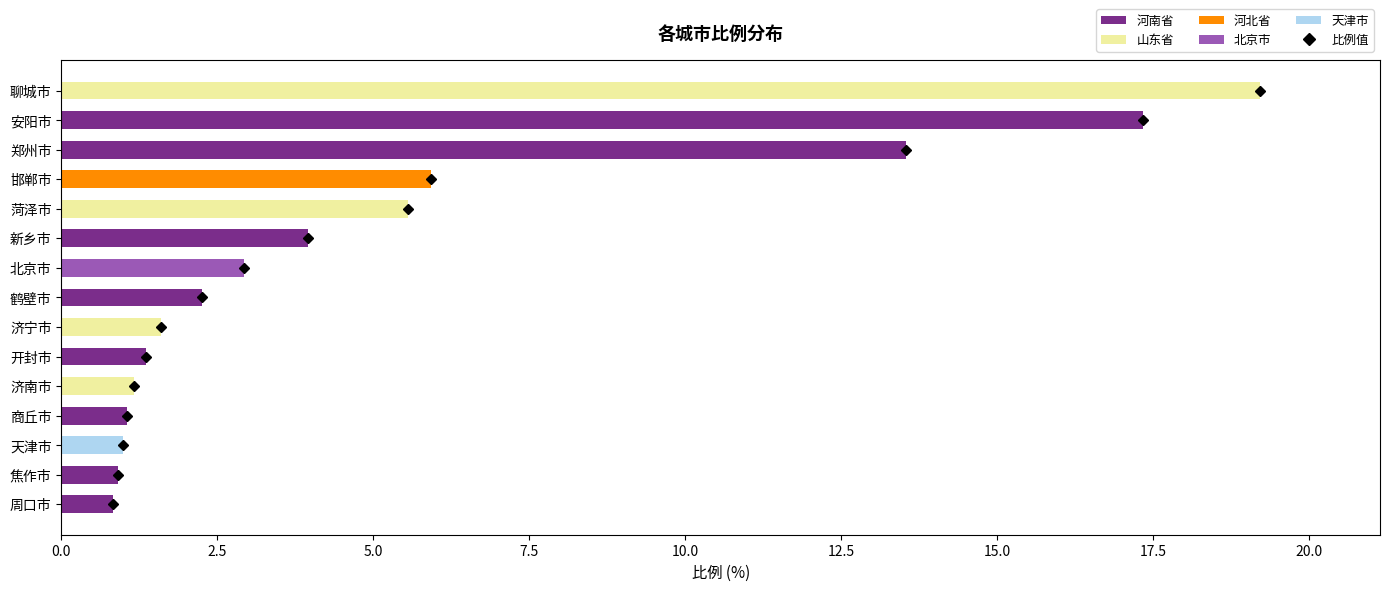

Count the number of values greater than 2.

8